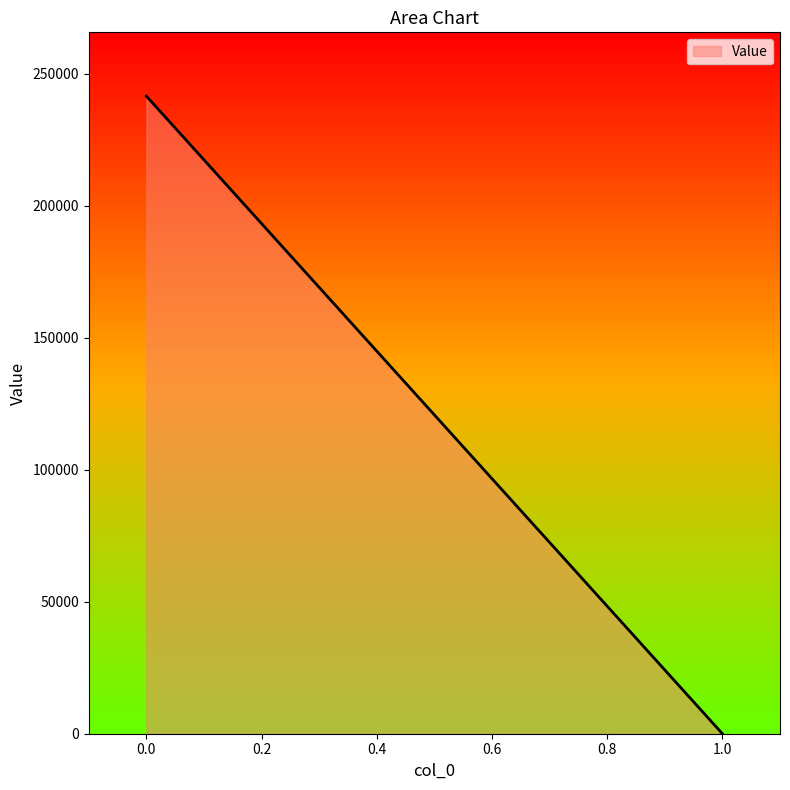

How many series are shown in this chart?

1